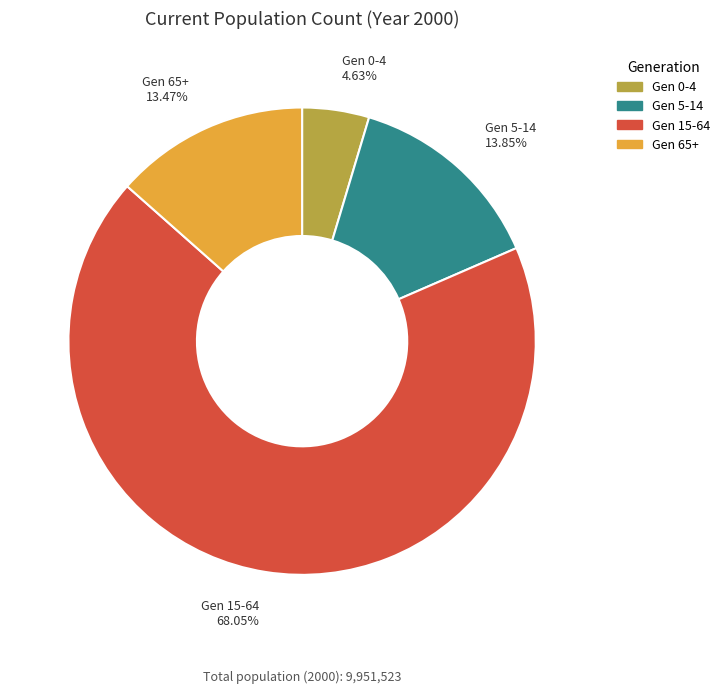

To the nearest percent, what is the difference between the largest and smallest slice percentages?

63%